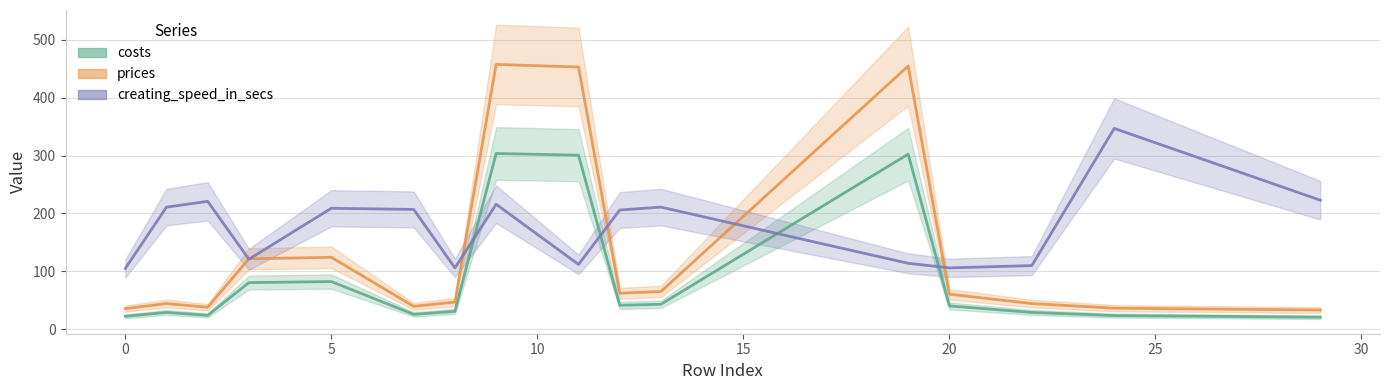

What is the greatest value displayed?

457.5